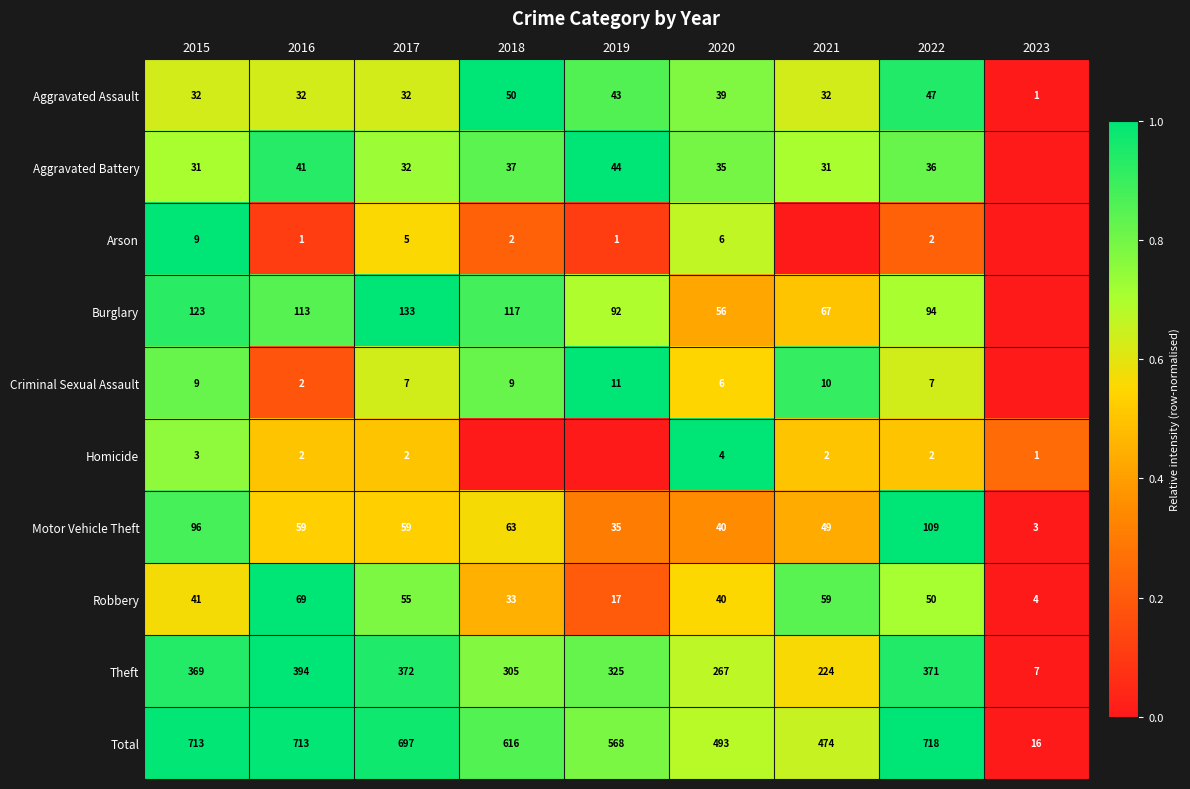

How many data points does each series have?

9